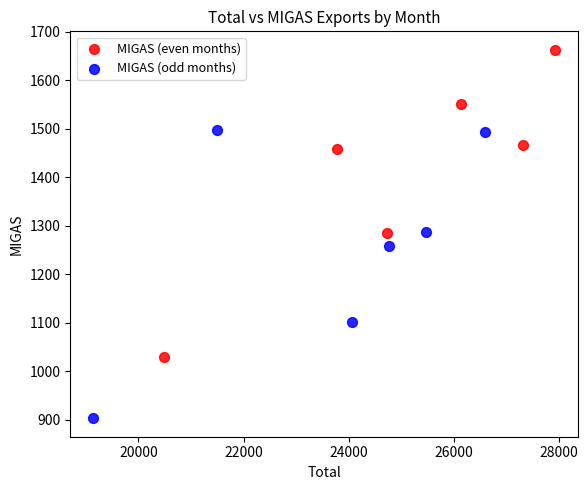

Which series contains the highest Y value?

MIGAS (even months)